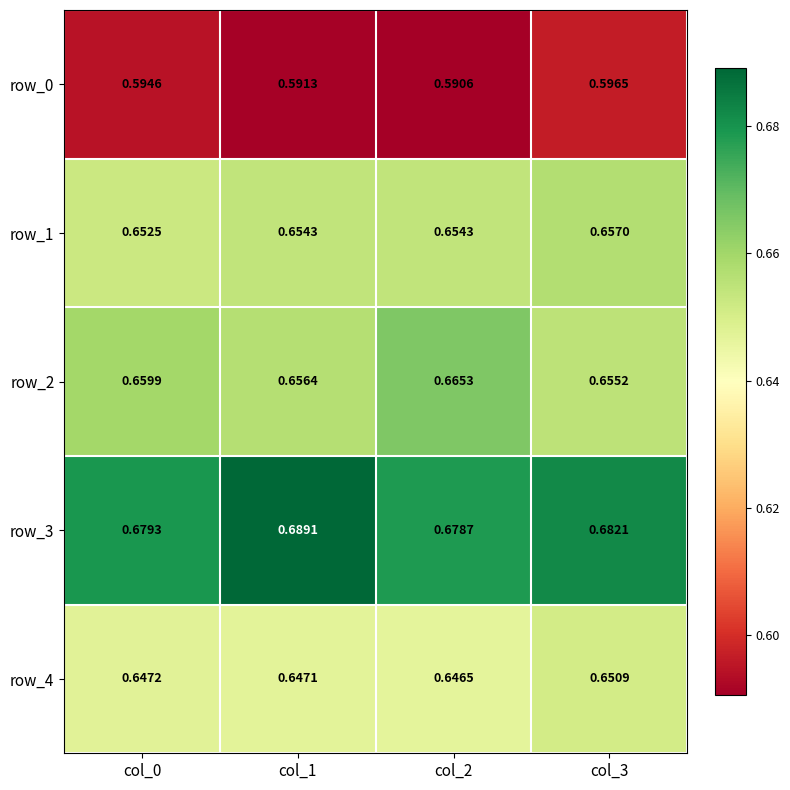

Which category has the highest value across all series?

col_1